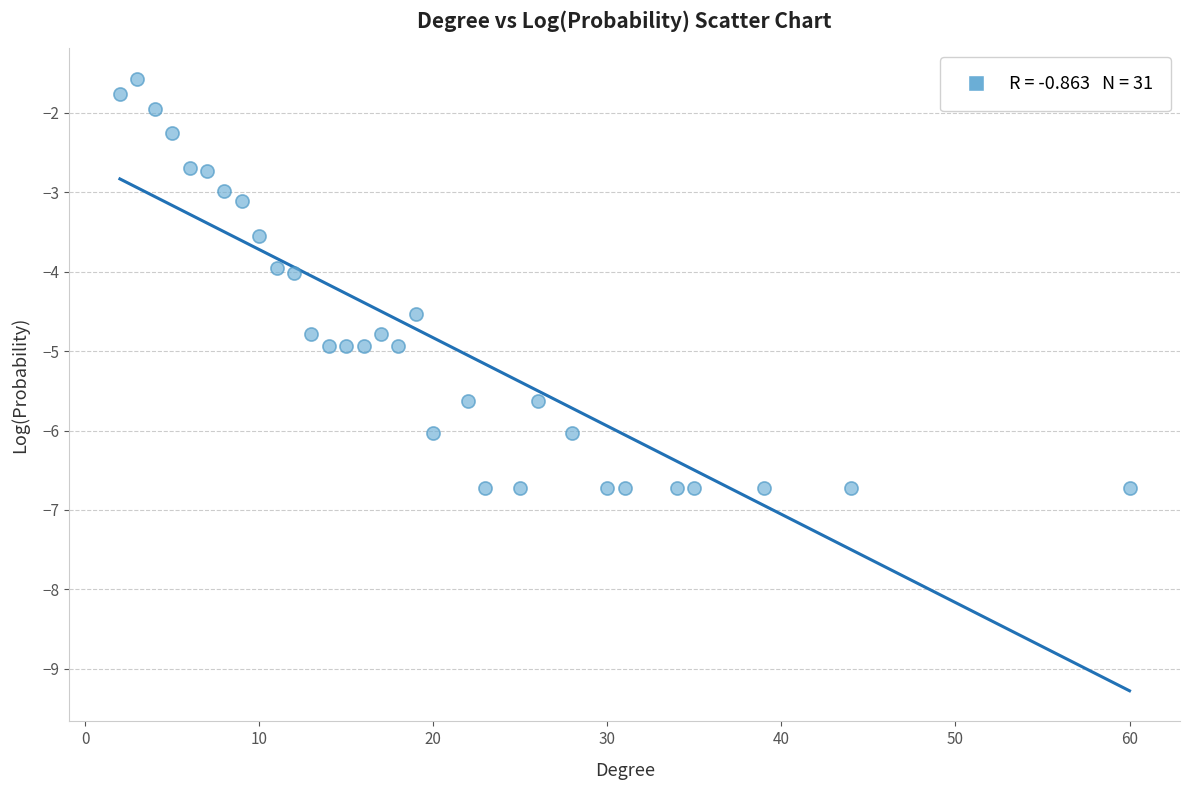

What is the range of Y values (max minus min)?

5.2